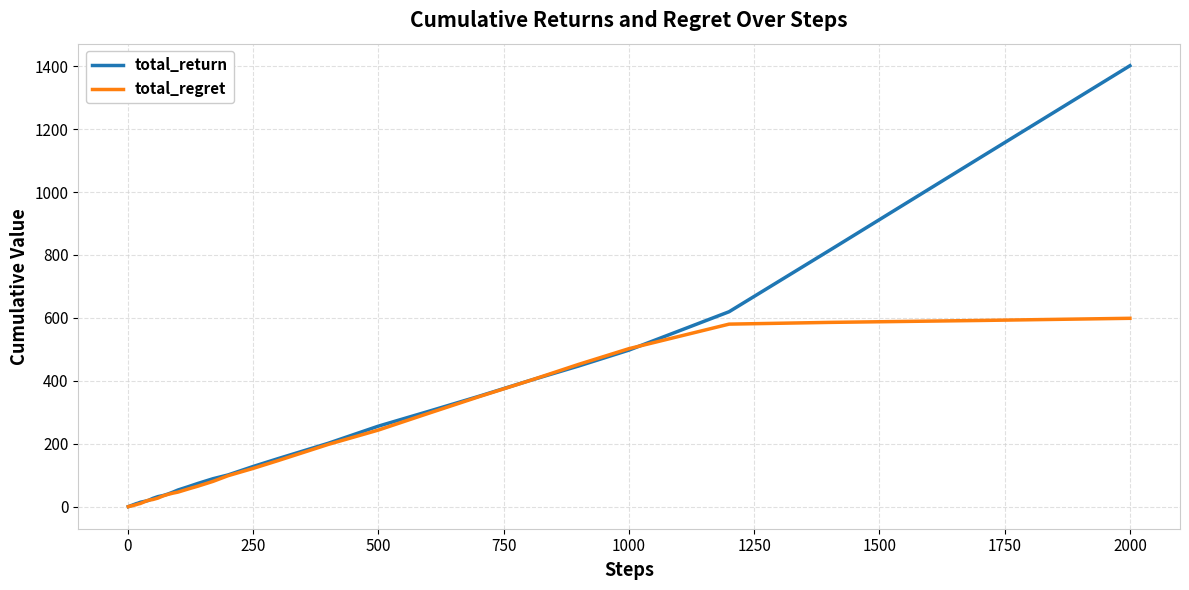

Which series has the widest spread of values?

total_return